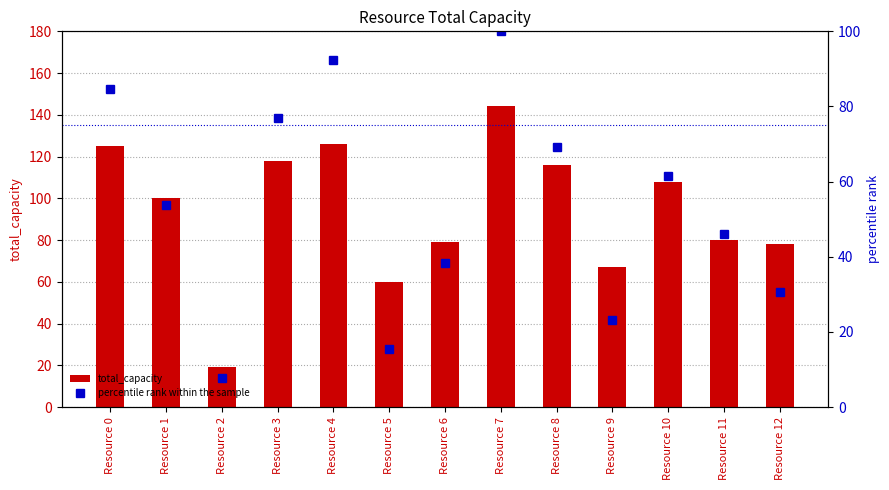

What is the sum of all total_capacity values?

1220